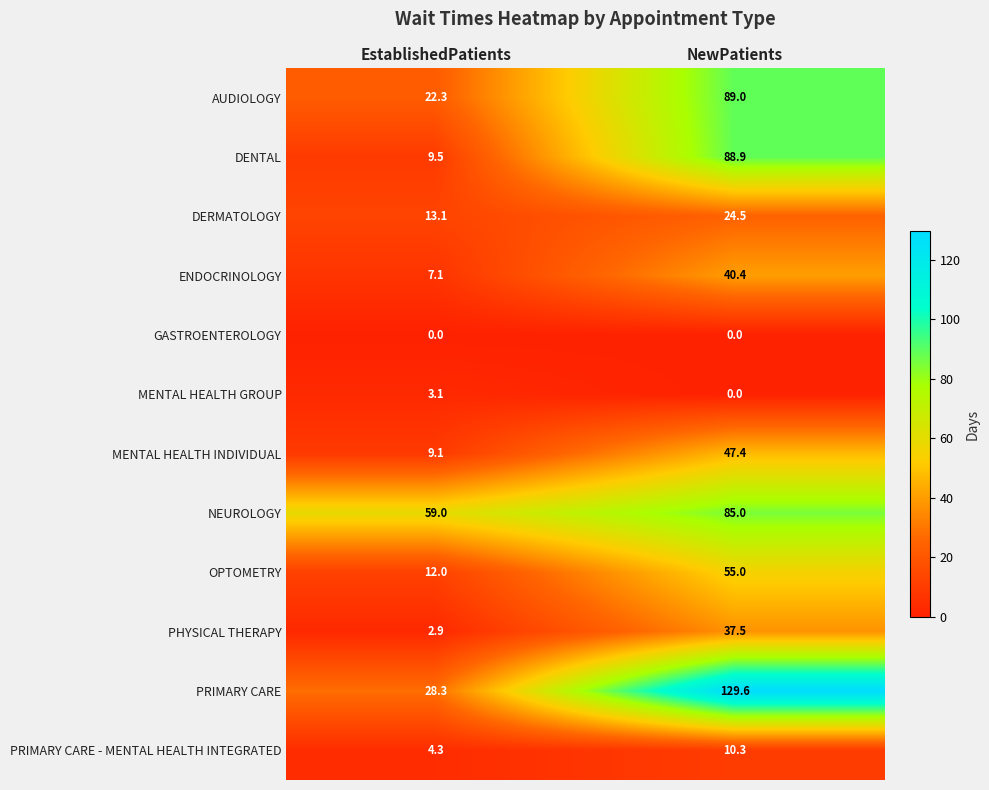

At which category is the sum across all series the highest?

NewPatients